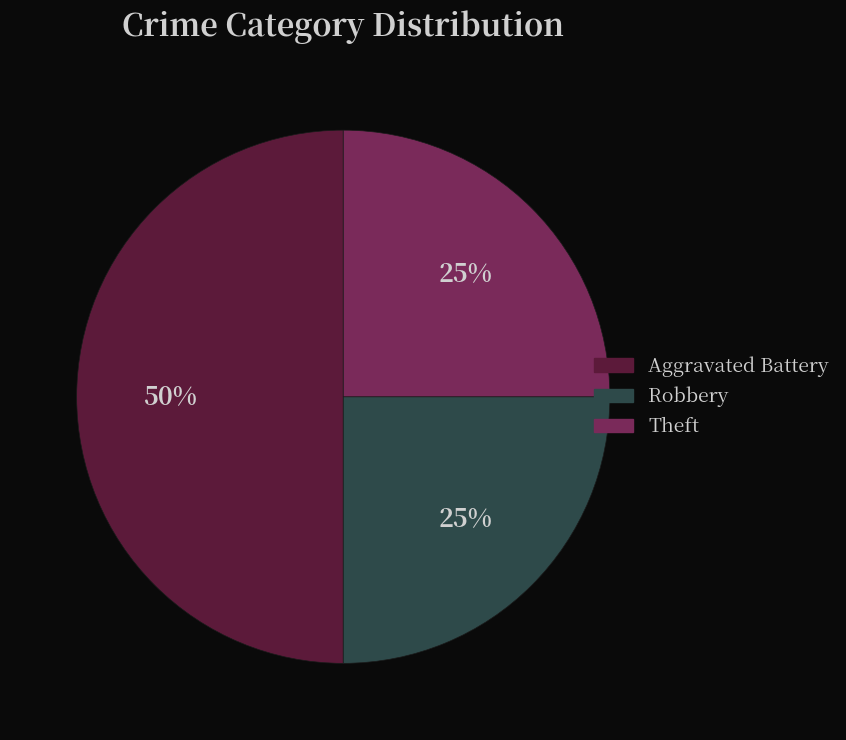

To the nearest percent, what is the difference between the largest and smallest slice percentages?

25%